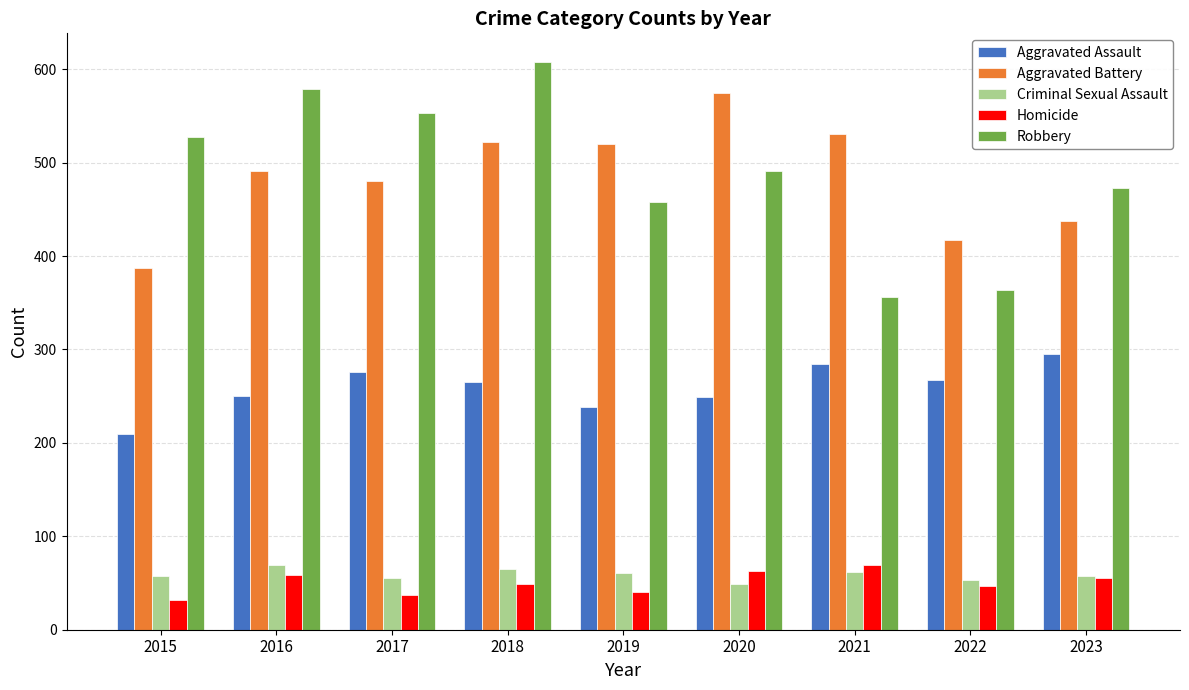

The Aggravated Assault series shows 210 at 2015. True or false?

True